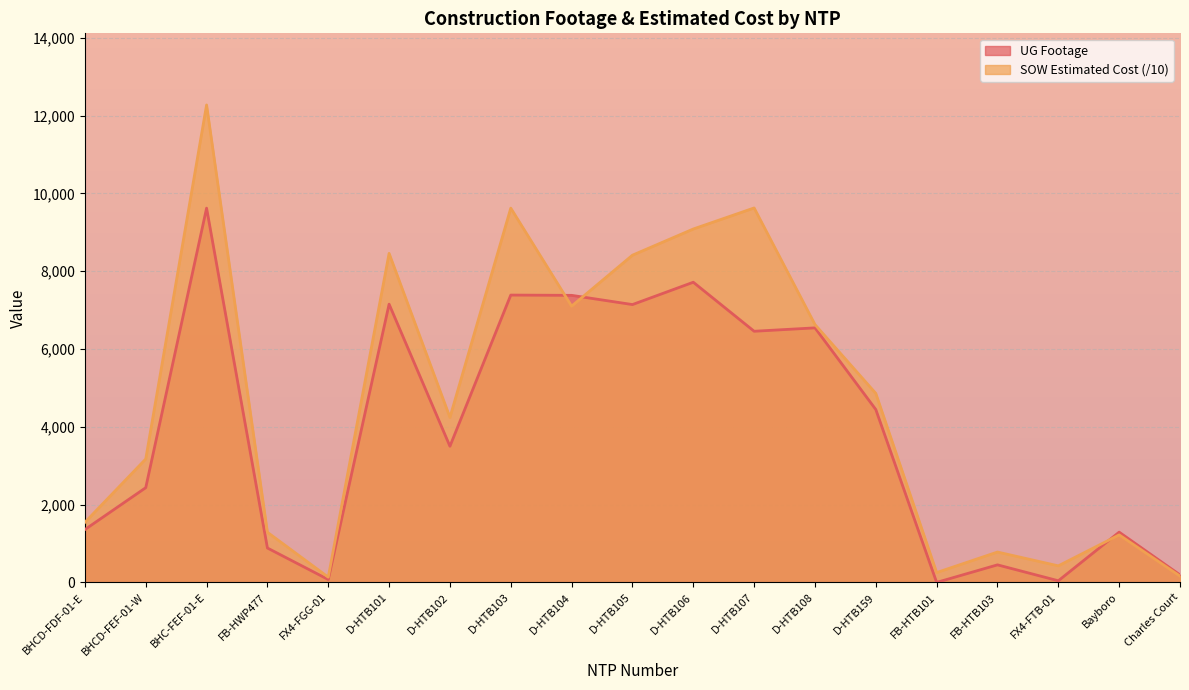

How many data points does each series have?

19